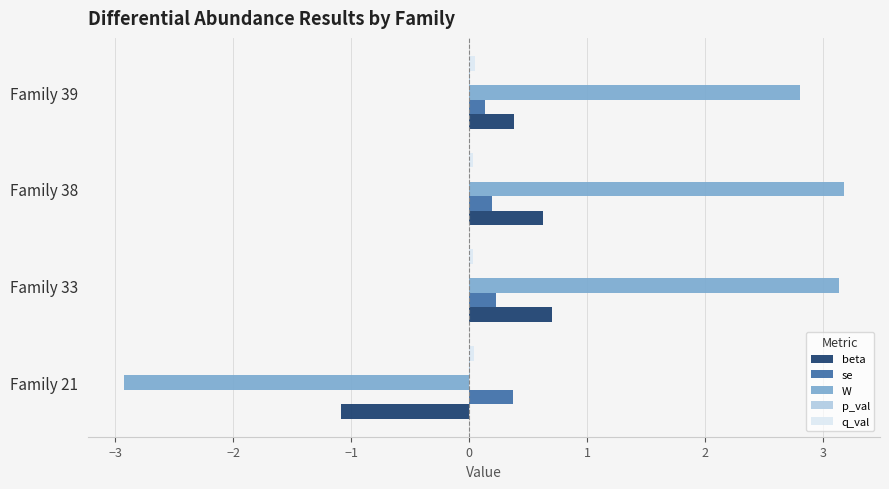

What is the sum of all W values?

6.2